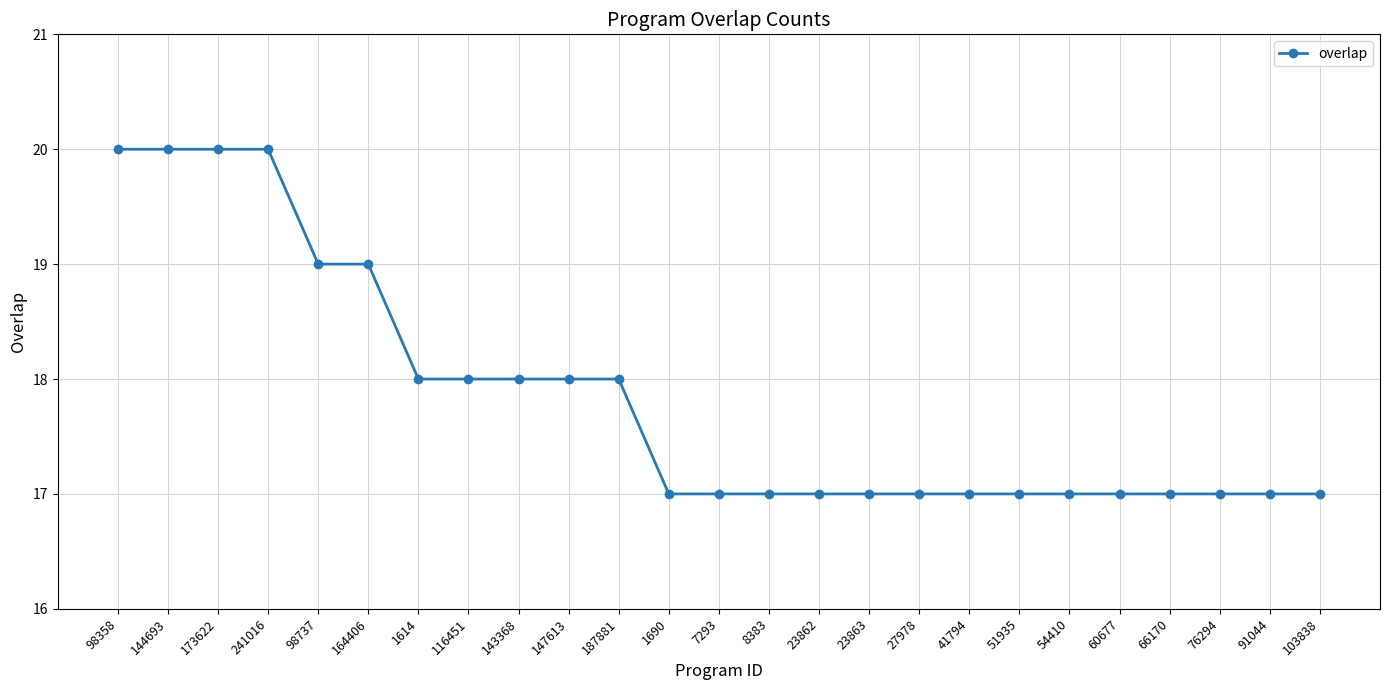

Is it true that the value at 1690 is 17?

True